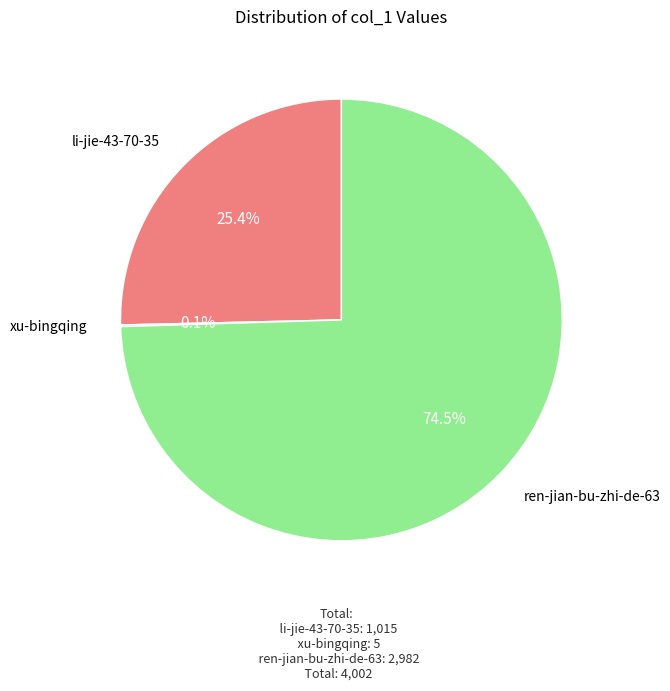

What percentage do ren-jian-bu-zhi-de-63 and li-jie-43-70-35 together represent?

99.9%